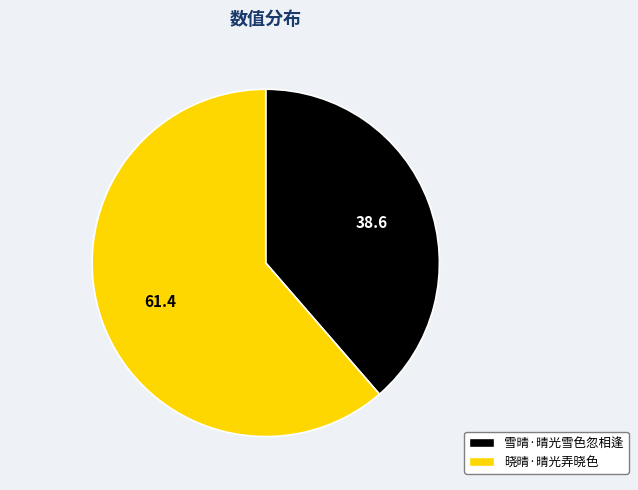

Does 晓晴·晴光弄晓色 account for over 50% of the chart?

Yes